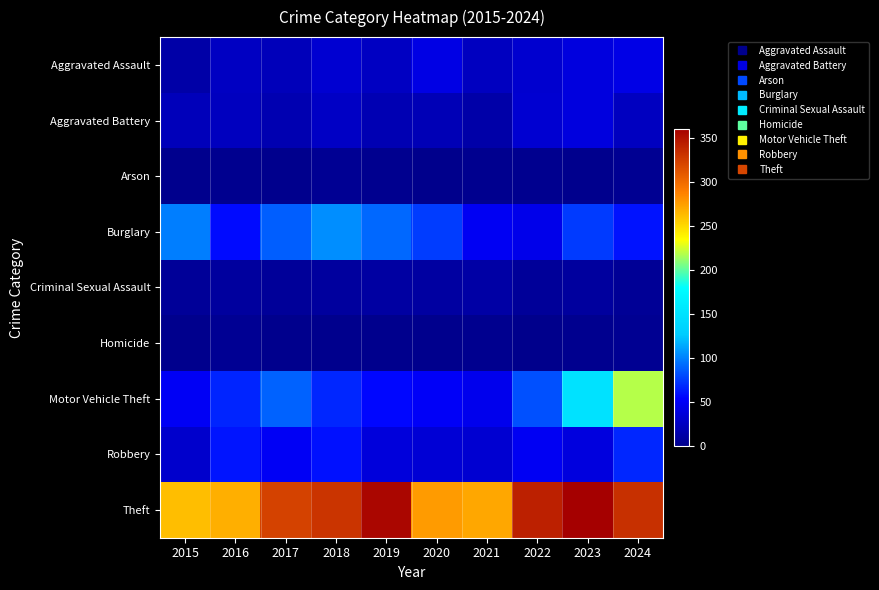

At which category is the sum across all series the highest?

2024